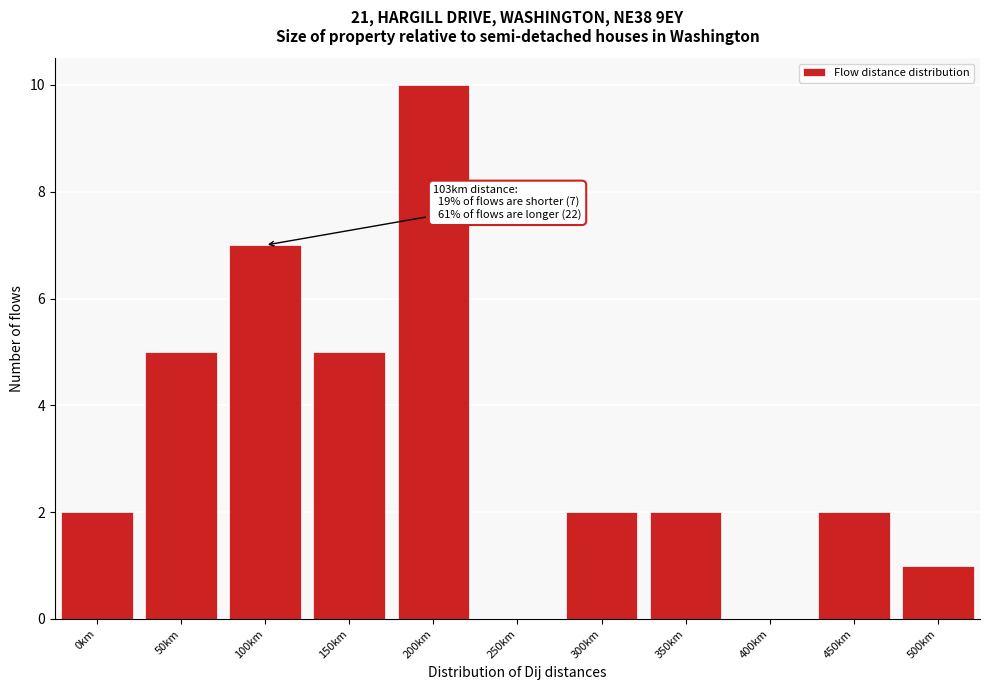

Reading left to right, list all the values displayed in this chart.

0km=2	50km=5	100km=7	150km=5	200km=10	250km=0	300km=2	350km=2	400km=0	450km=2	500km=1